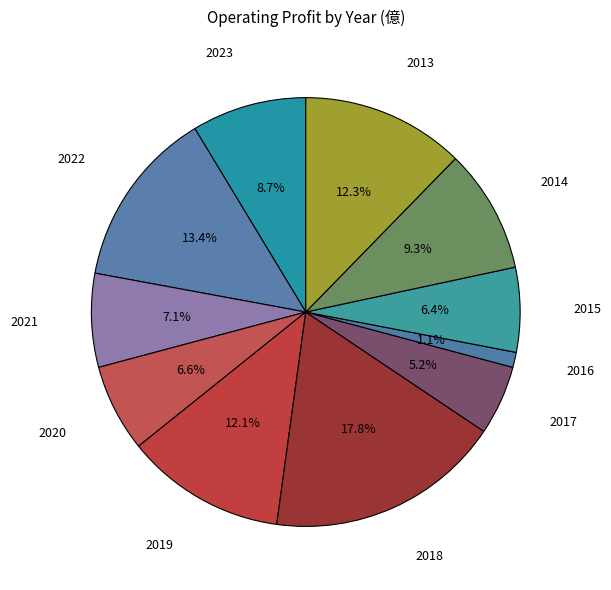

Rank the categories by value from lowest to highest.

2016, 2017, 2015, 2020, 2021, 2023, 2014, 2019, 2013, 2022, 2018